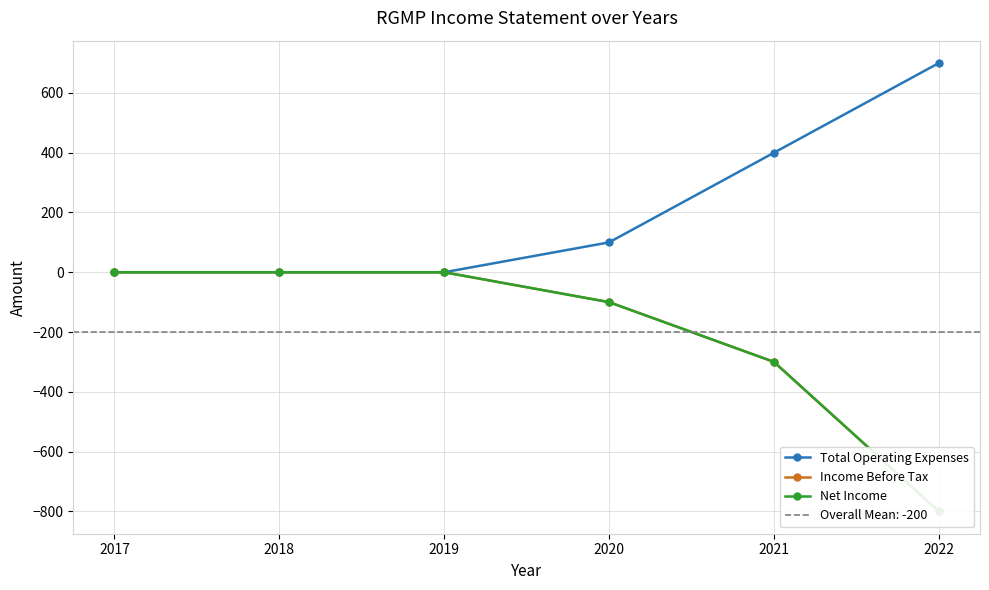

Which series has the largest range (max minus min)?

Income Before Tax